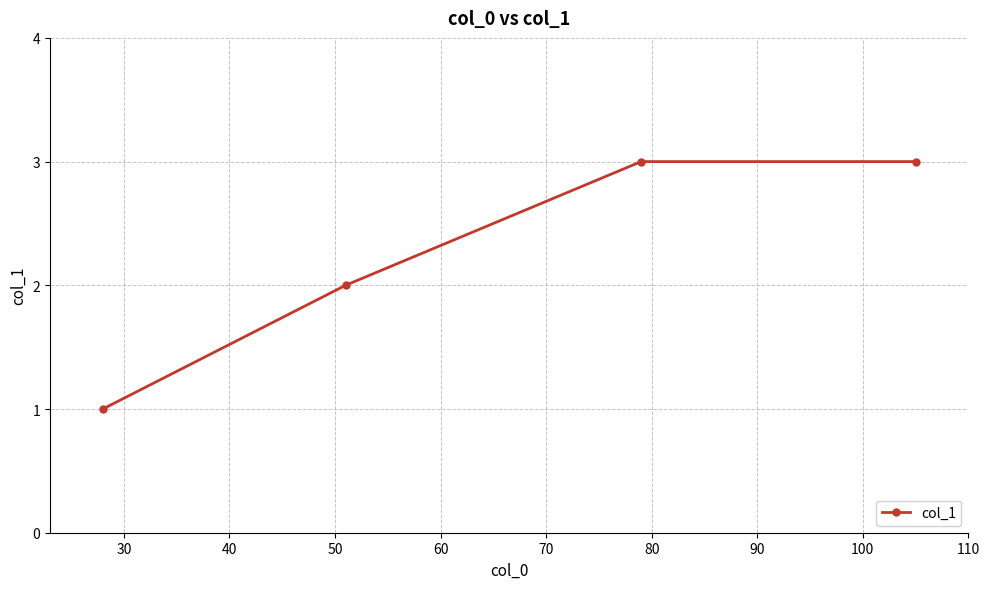

What is the value of the 4th point from the left?

3